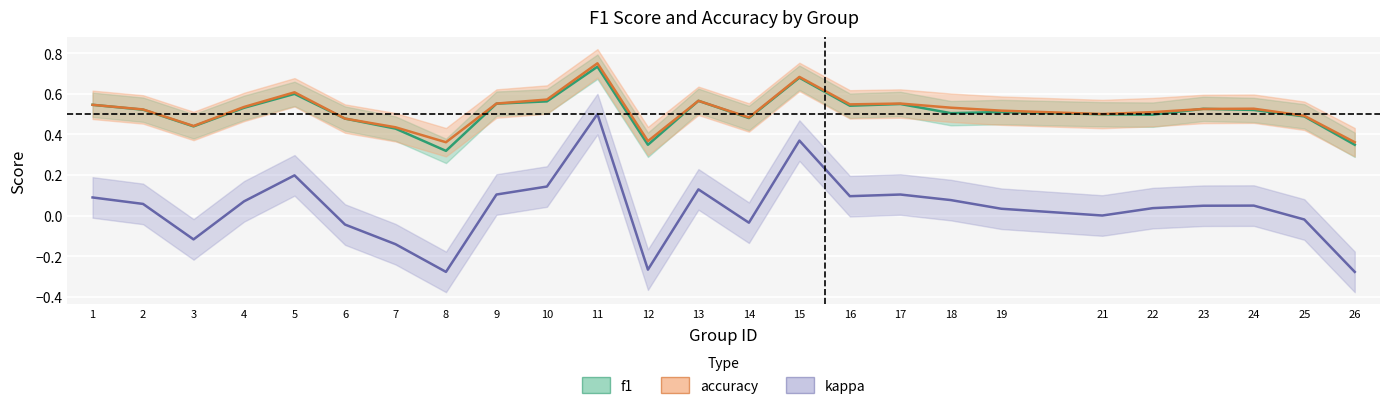

What value does the accuracy series have at 8?

0.4